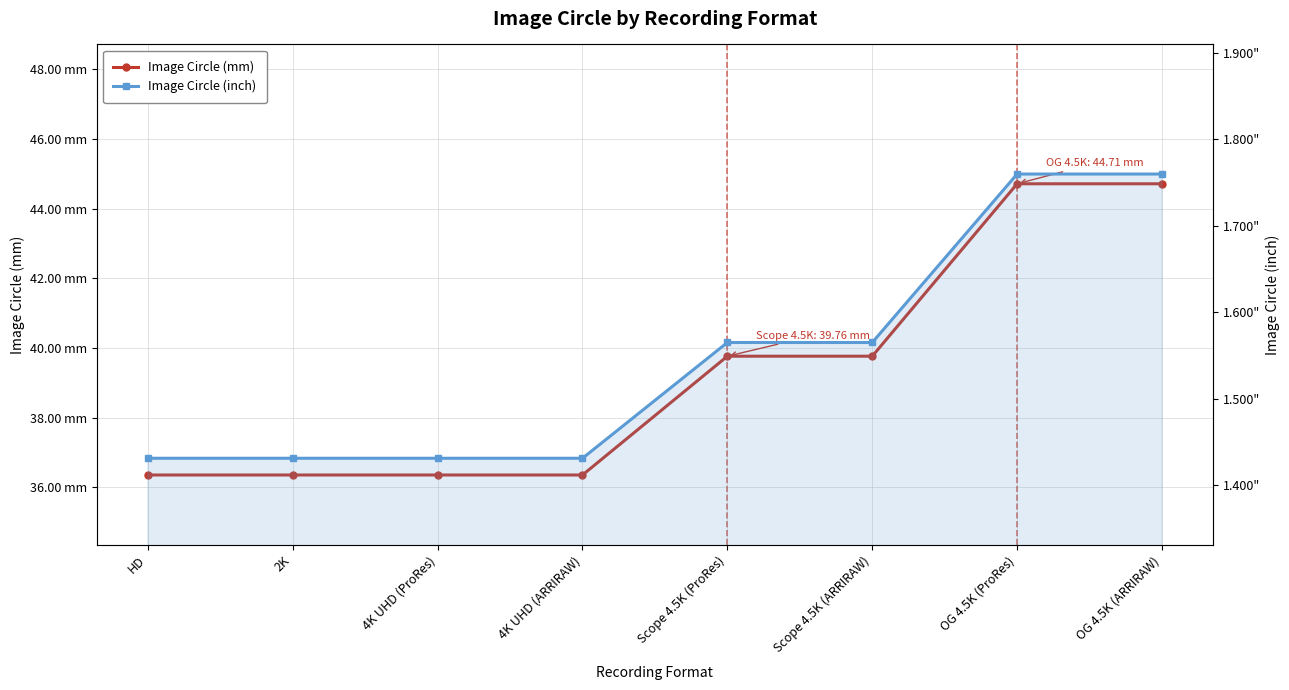

Between 2K and 4K UHD (ProRes), which series saw the biggest shift?

Image Circle (mm)